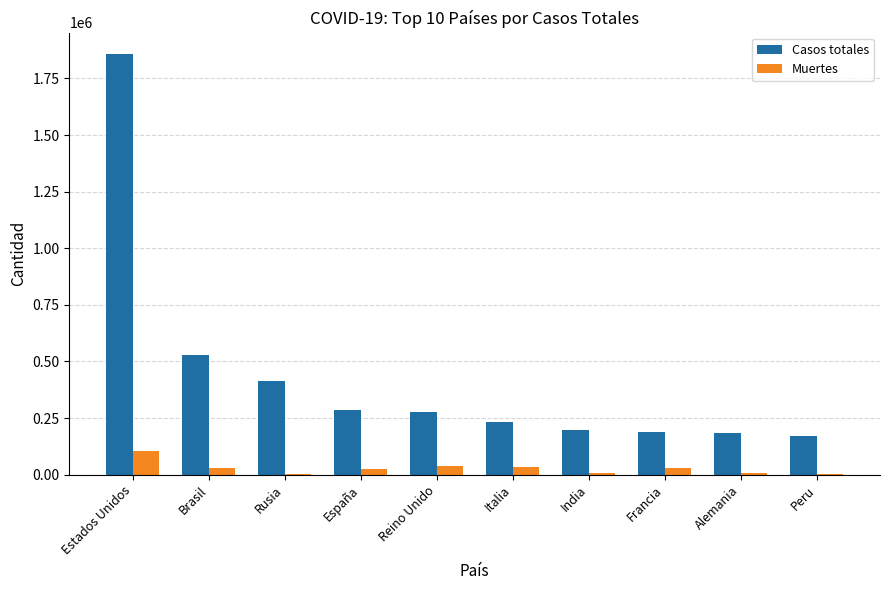

Which series has the largest total across all categories?

Casos totales